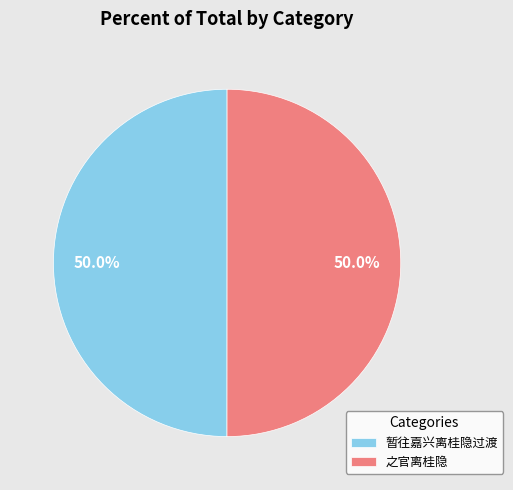

Combined, what portion of the pie is 之官离桂隐 and 暂往嘉兴离桂隐过渡?

100.0%